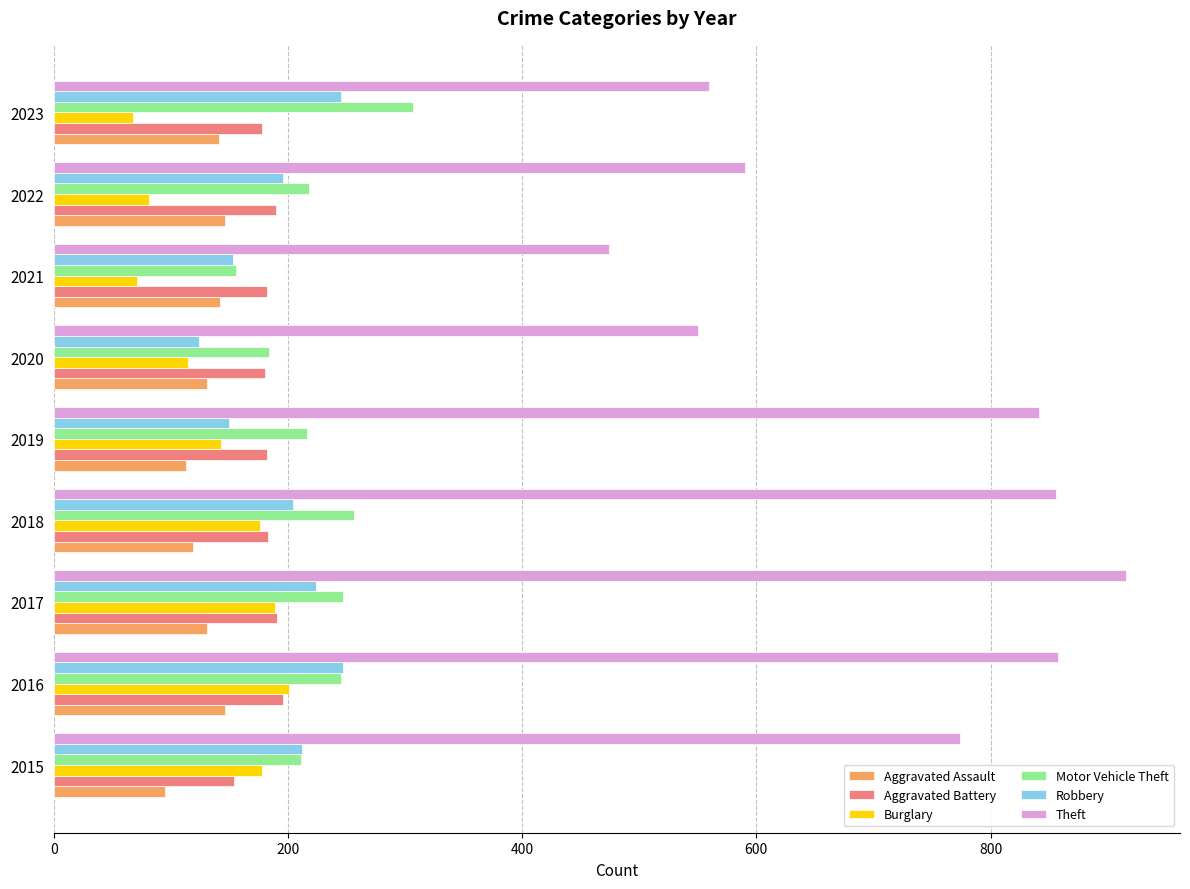

Which series has the widest spread of values?

Theft